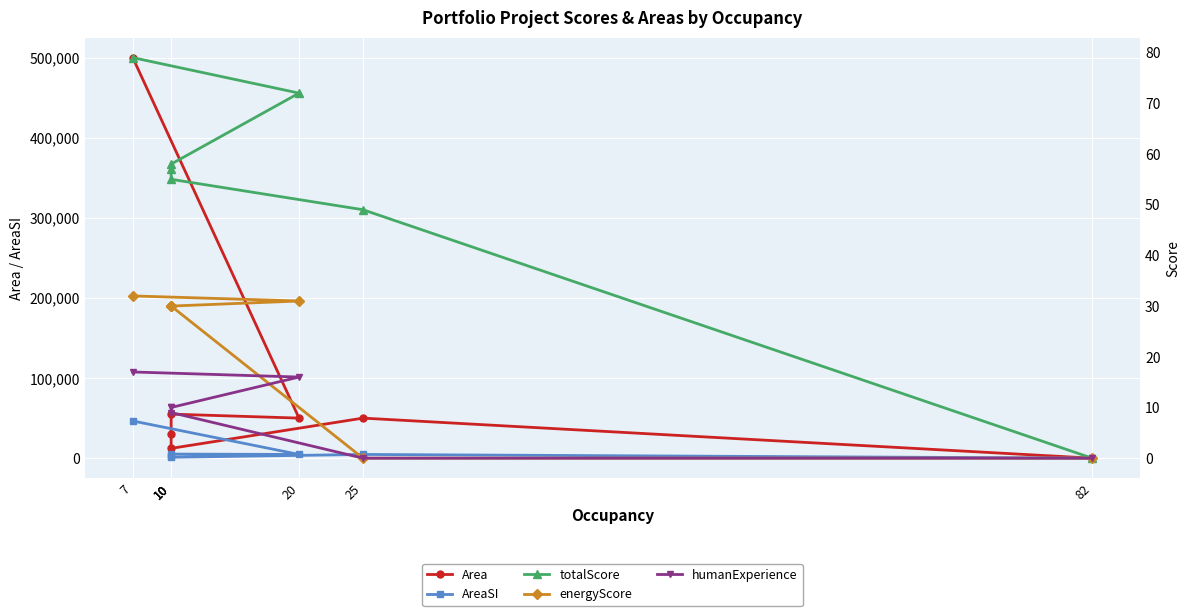

Is the value of AreaSI at 25 greater than the value of energyScore at 7?

Yes